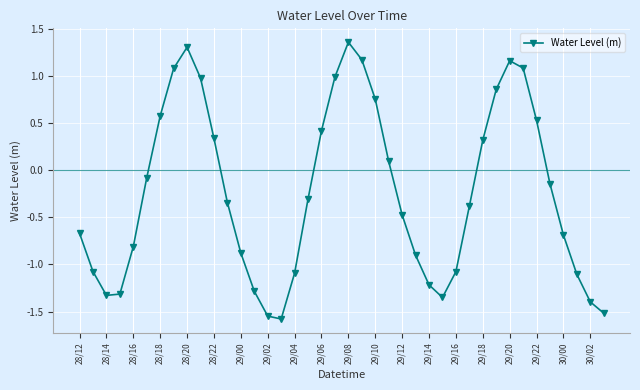

How many values are below 0?

24